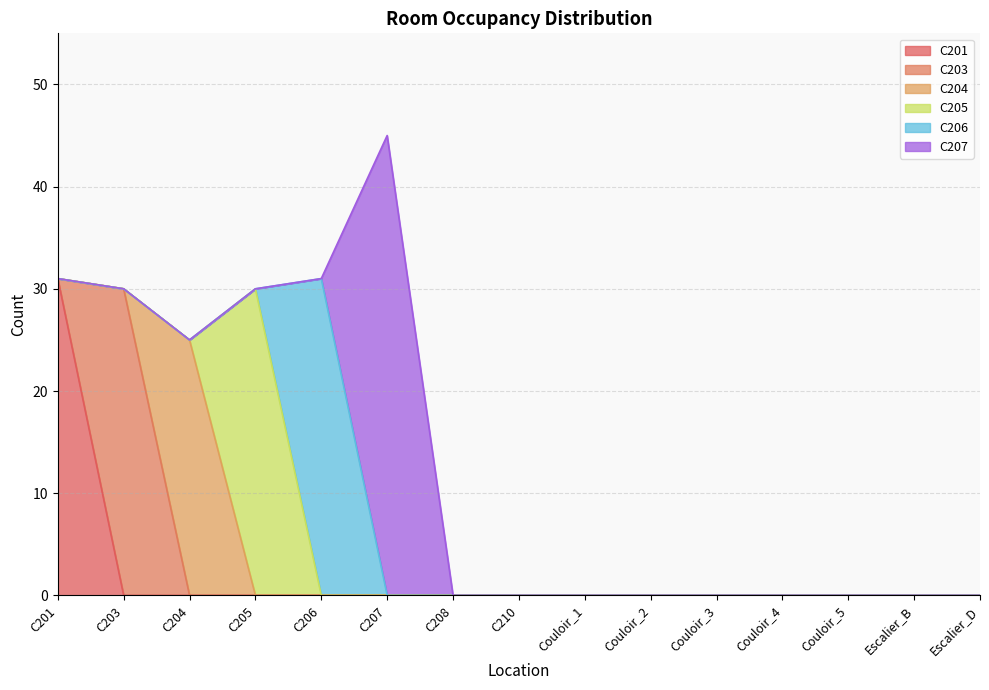

Reading left to right, extract all data points from this chart.

C201: C201=31	C203=0	C204=0	C205=0	C206=0	C207=0	C208=0	C210=0	Couloir_1=0	Couloir_2=0	Couloir_3=0	Couloir_4=0	Couloir_5=0	Escalier_B=0	Escalier_D=0
C203: C201=0	C203=30	C204=0	C205=0	C206=0	C207=0	C208=0	C210=0	Couloir_1=0	Couloir_2=0	Couloir_3=0	Couloir_4=0	Couloir_5=0	Escalier_B=0	Escalier_D=0
C204: C201=0	C203=0	C204=25	C205=0	C206=0	C207=0	C208=0	C210=0	Couloir_1=0	Couloir_2=0	Couloir_3=0	Couloir_4=0	Couloir_5=0	Escalier_B=0	Escalier_D=0
C205: C201=0	C203=0	C204=0	C205=30	C206=0	C207=0	C208=0	C210=0	Couloir_1=0	Couloir_2=0	Couloir_3=0	Couloir_4=0	Couloir_5=0	Escalier_B=0	Escalier_D=0
C206: C201=0	C203=0	C204=0	C205=0	C206=31	C207=0	C208=0	C210=0	Couloir_1=0	Couloir_2=0	Couloir_3=0	Couloir_4=0	Couloir_5=0	Escalier_B=0	Escalier_D=0
C207: C201=0	C203=0	C204=0	C205=0	C206=0	C207=45	C208=0	C210=0	Couloir_1=0	Couloir_2=0	Couloir_3=0	Couloir_4=0	Couloir_5=0	Escalier_B=0	Escalier_D=0